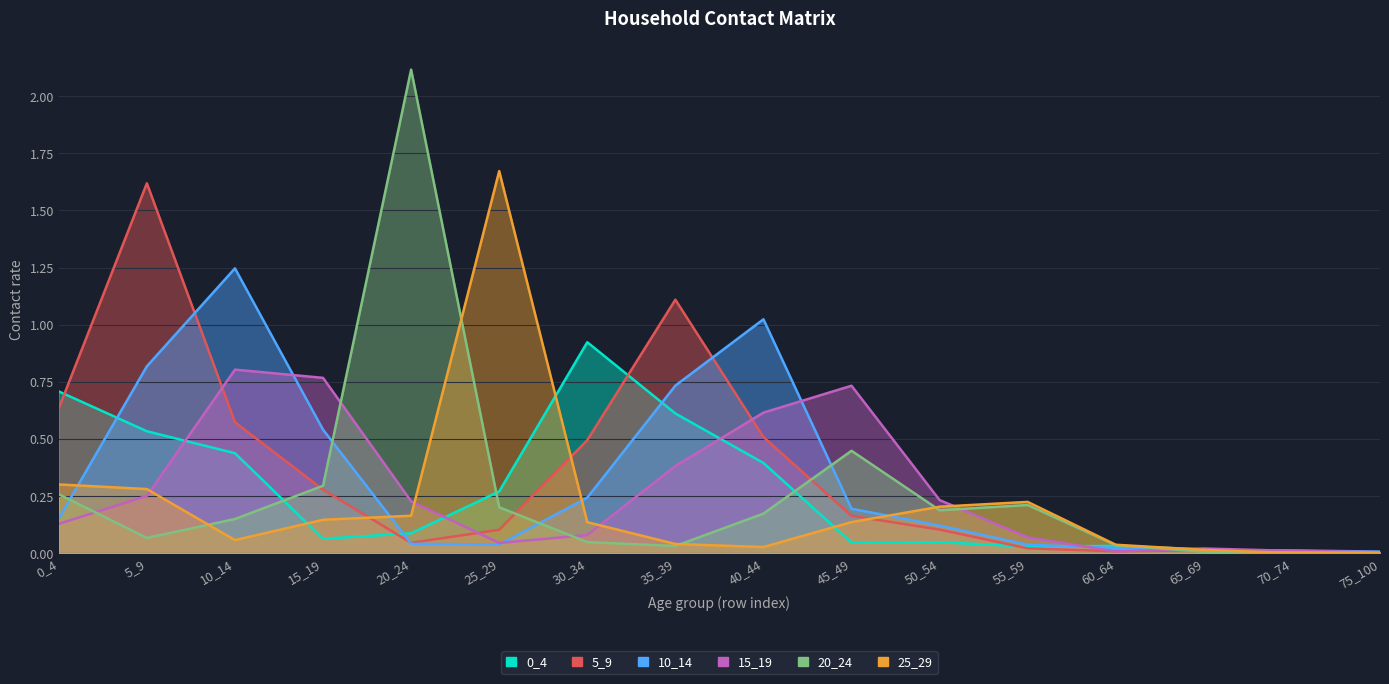

Which has a higher value, 5_9 or 20_24?

5_9